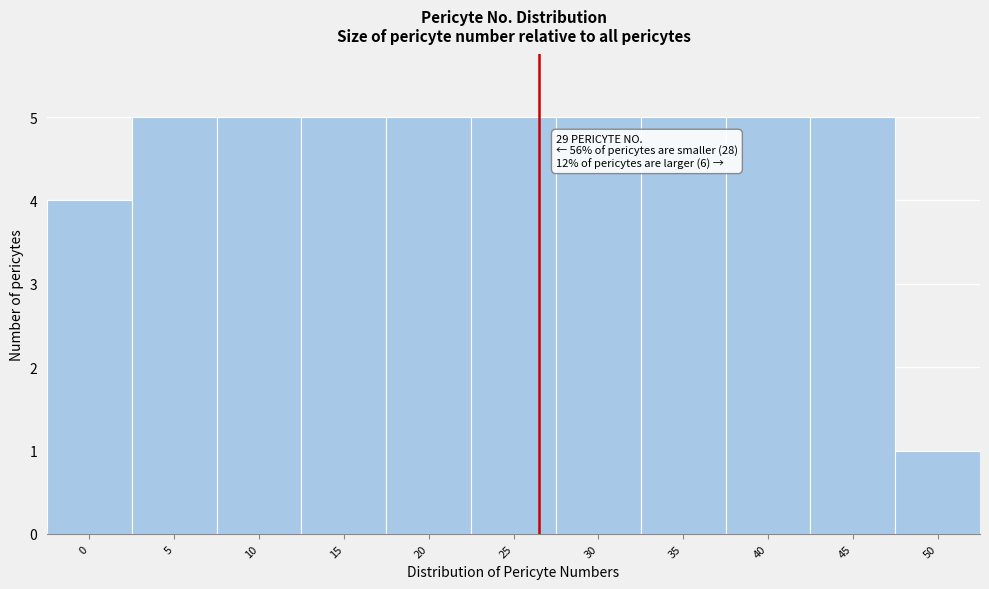

Reading right to left, extract all data points from this chart.

50=1	45=5	40=5	35=5	30=5	25=5	20=5	15=5	10=5	5=5	0=4